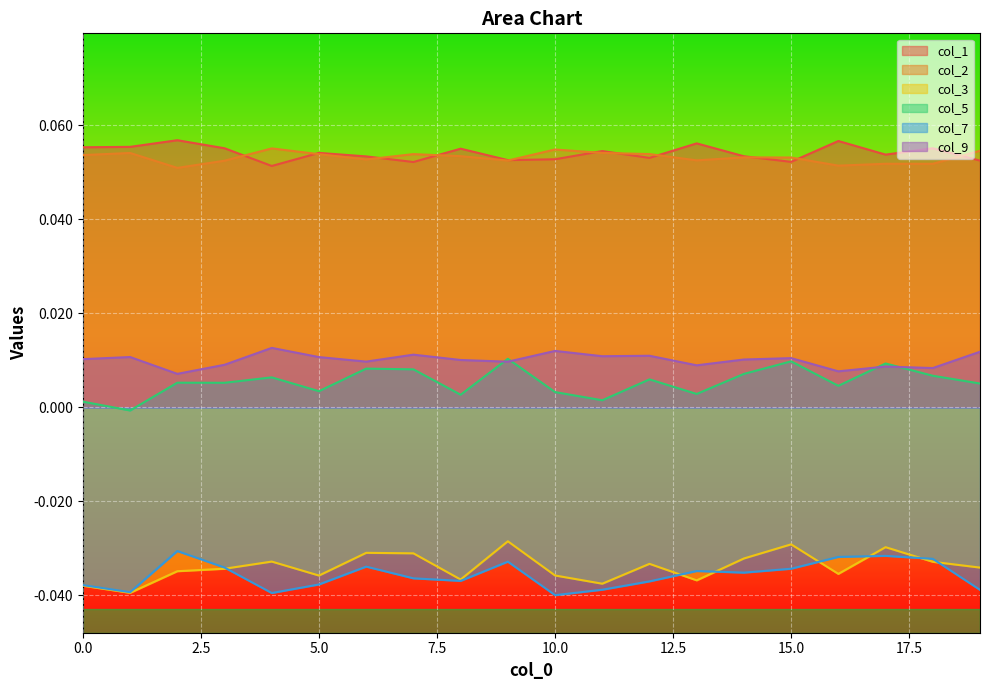

What is the total value across all series at 9?

0.1